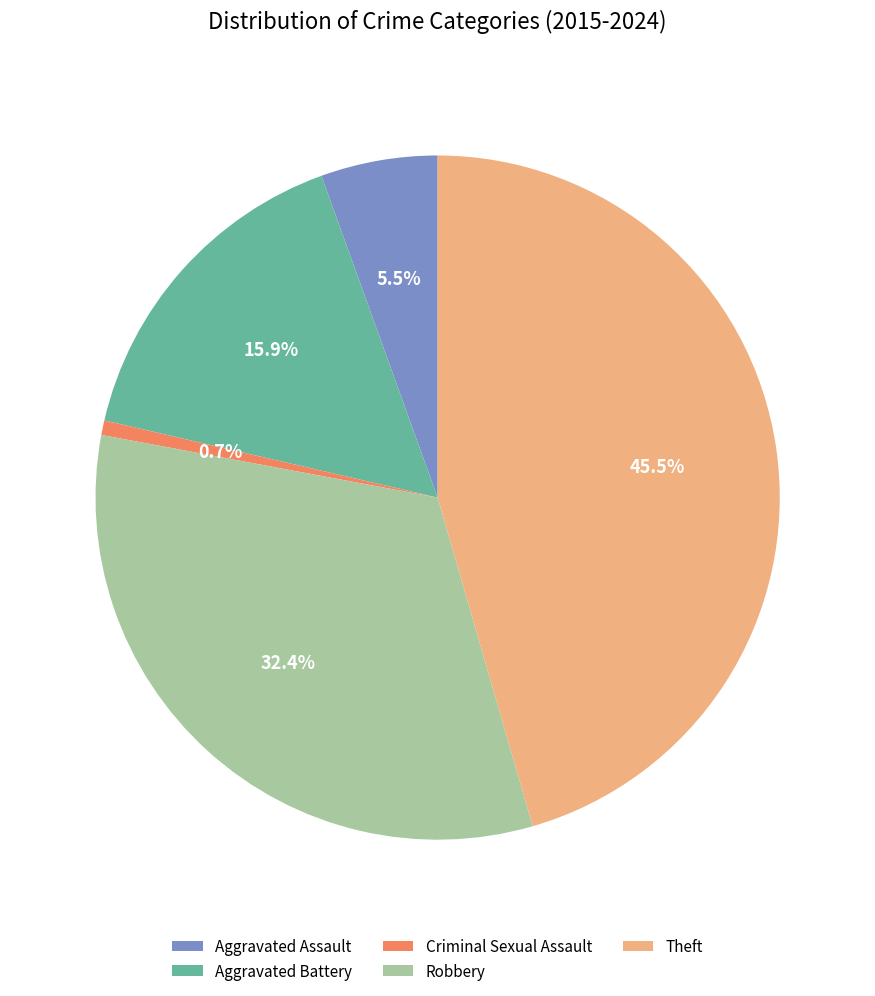

To the nearest percent, what is the difference between the largest and smallest slice percentages?

45%